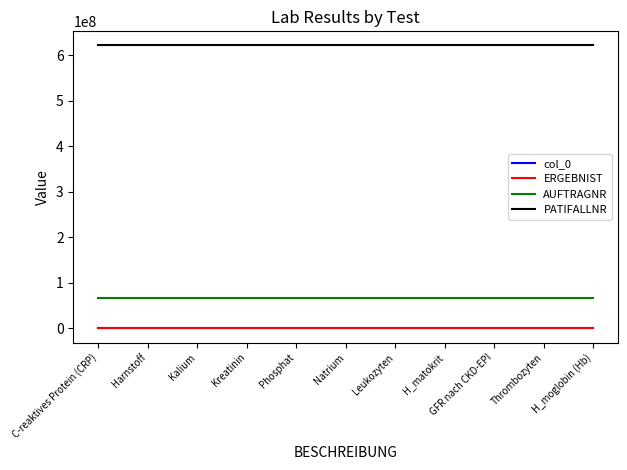

What value does the PATIFALLNR series have at Kalium?

621617982